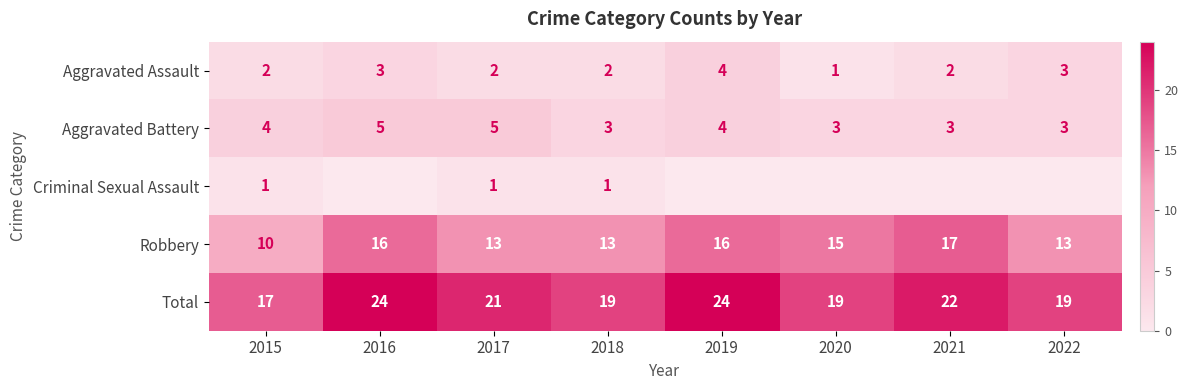

Is the value of Robbery at 2020 greater than the value of Aggravated Assault at 2018?

Yes